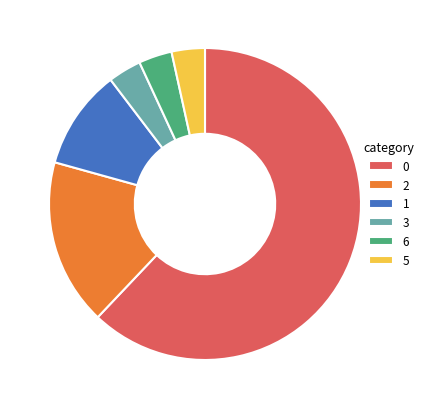

Approximately how many times larger is the value at 0 compared to 1?

6.0